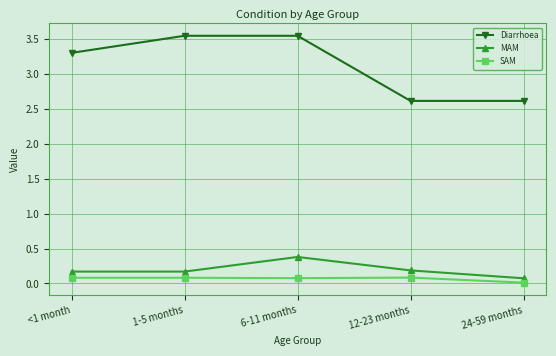

Which series has the largest total across all categories?

Diarrhoea